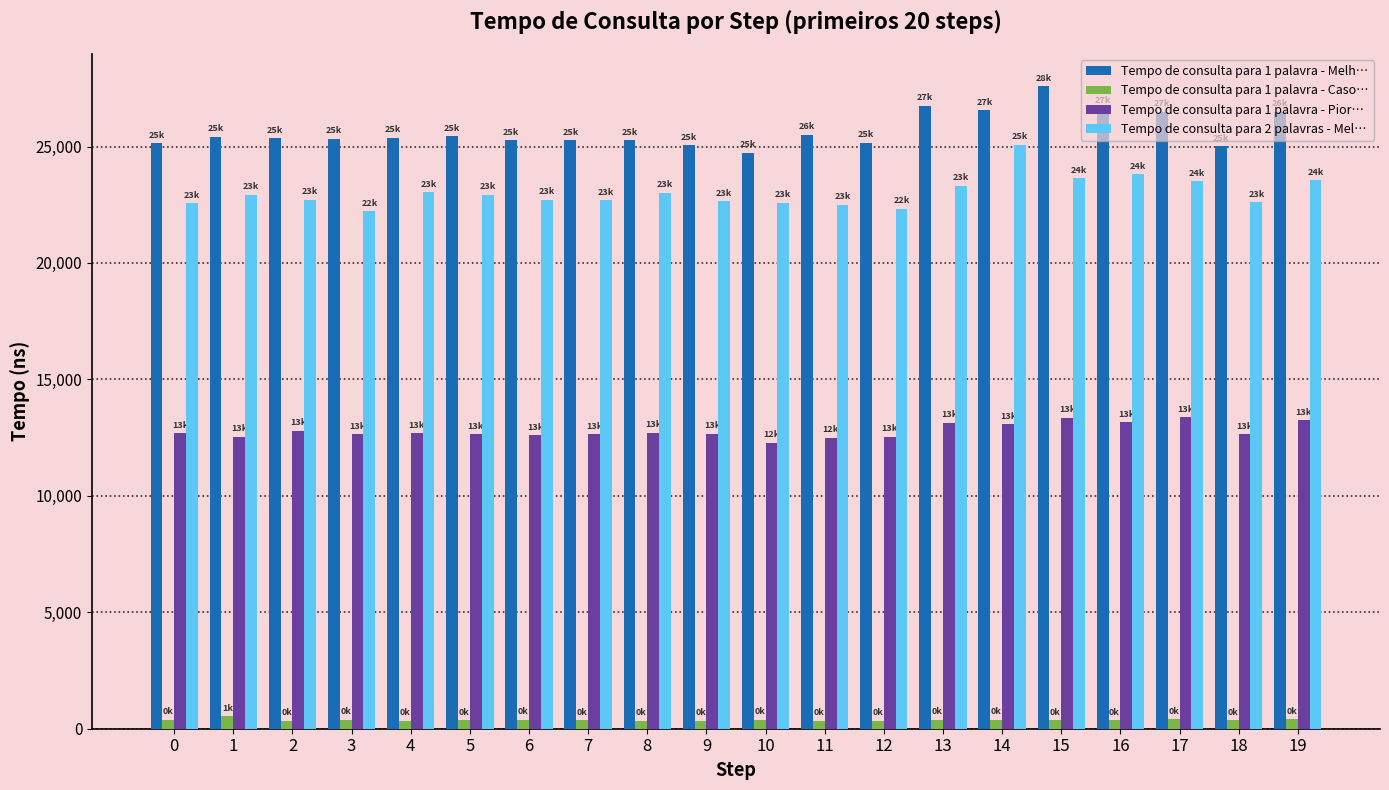

Is the value of Tempo de consulta para 1 palavra - Pior… at 3 greater than the value of Tempo de consulta para 1 palavra - Caso… at 7?

Yes